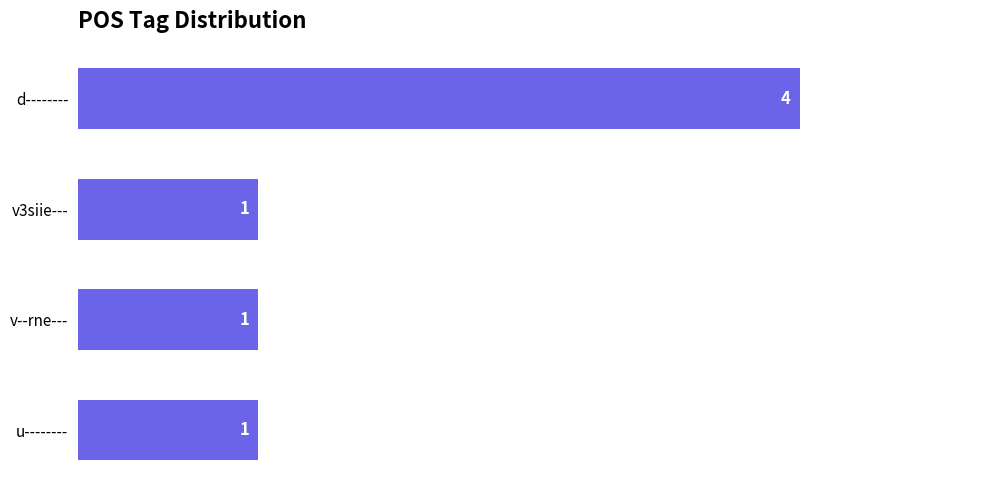

What is the maximum value shown in the chart?

4